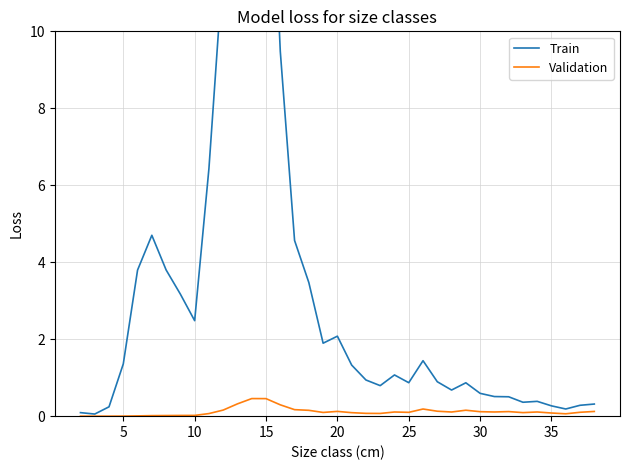

The Validation series shows 0.1 at 35. True or false?

True